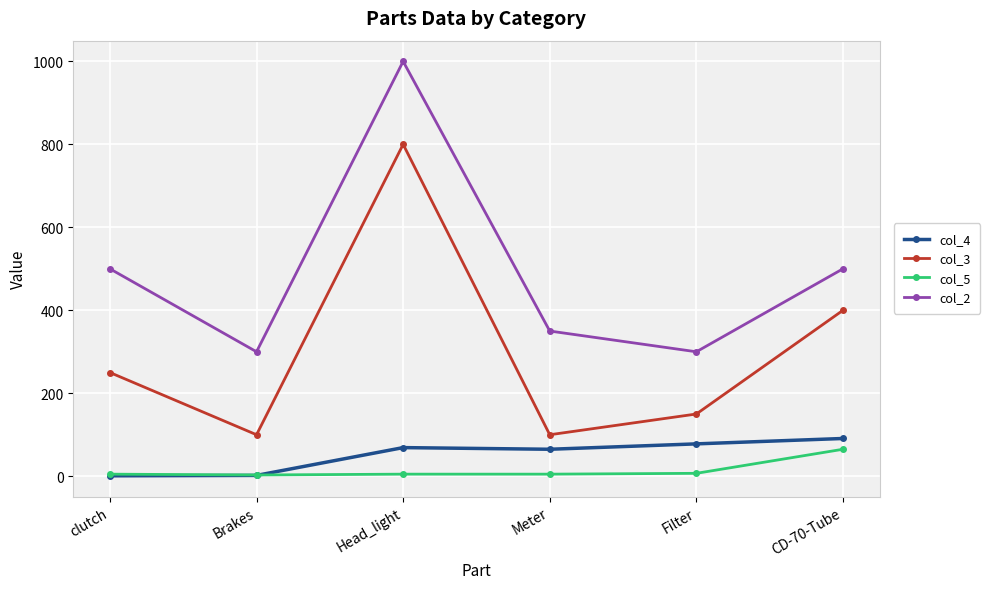

What is the smallest value displayed?

1